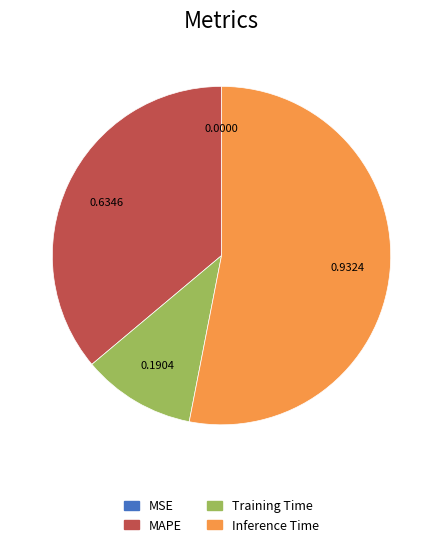

True or false: Inference Time accounts for 53% of the total.

True